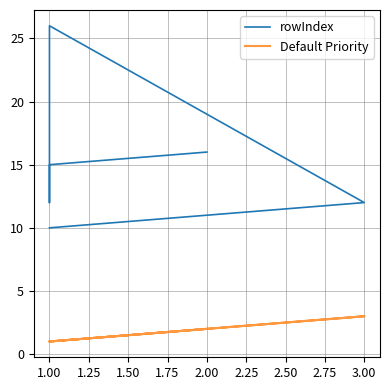

How many lines are shown in the chart?

2